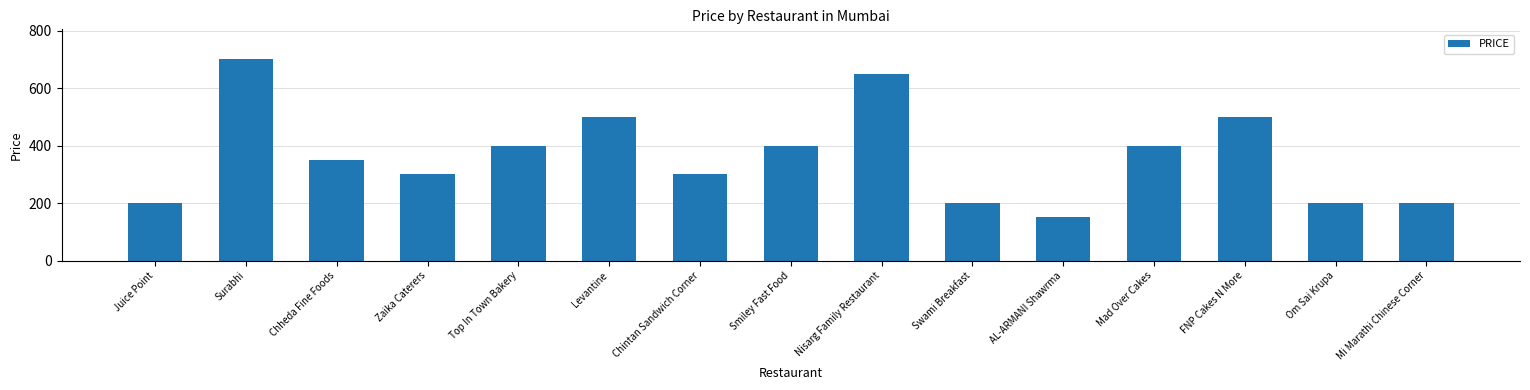

What is the minimum value shown in the chart?

150